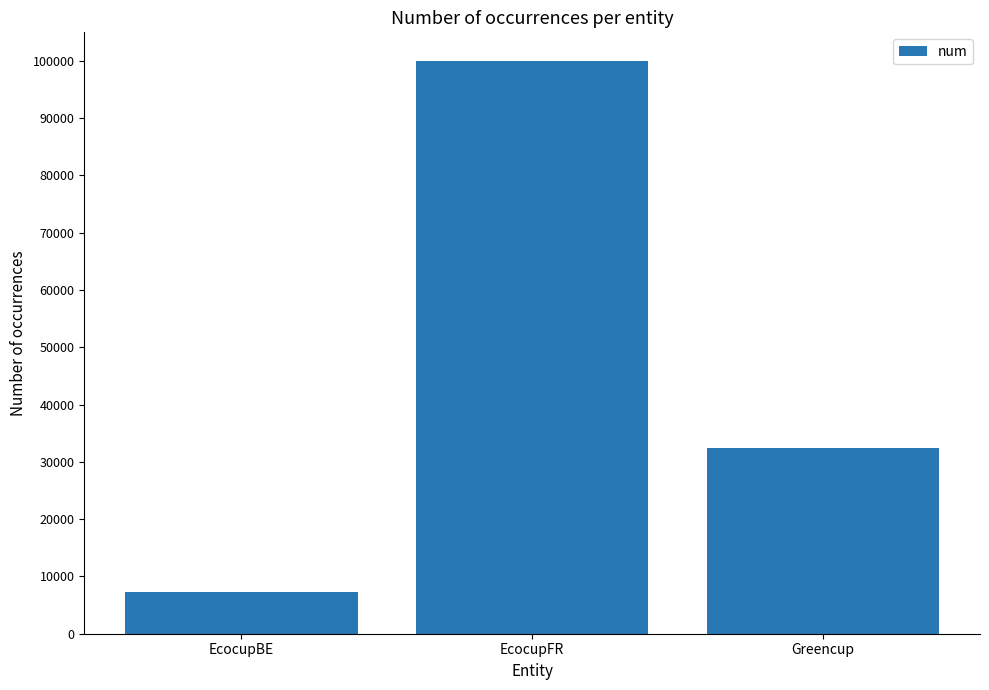

The chart shows a value of 66292 at EcocupFR. True or false?

False